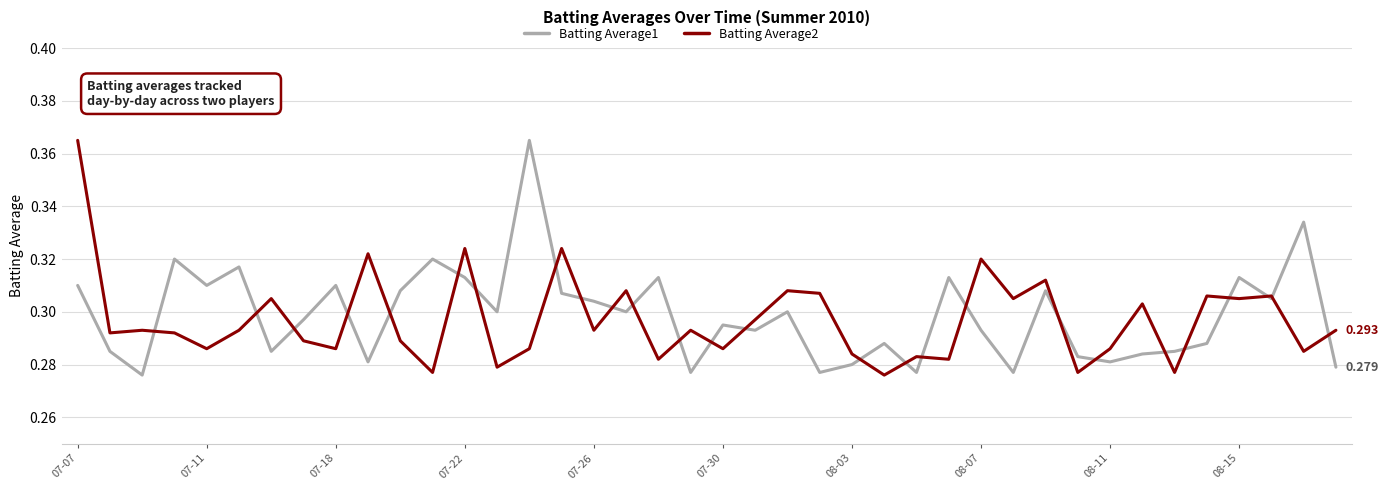

Count the Batting Average1 values in the range 0 to 1.

40